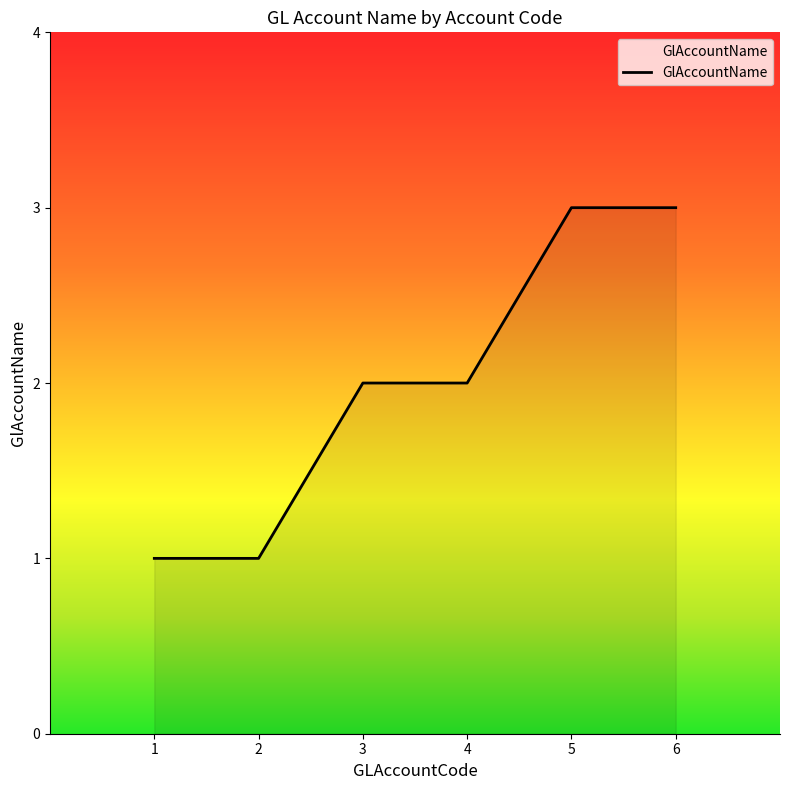

The value at 4 is 1. True or false?

False